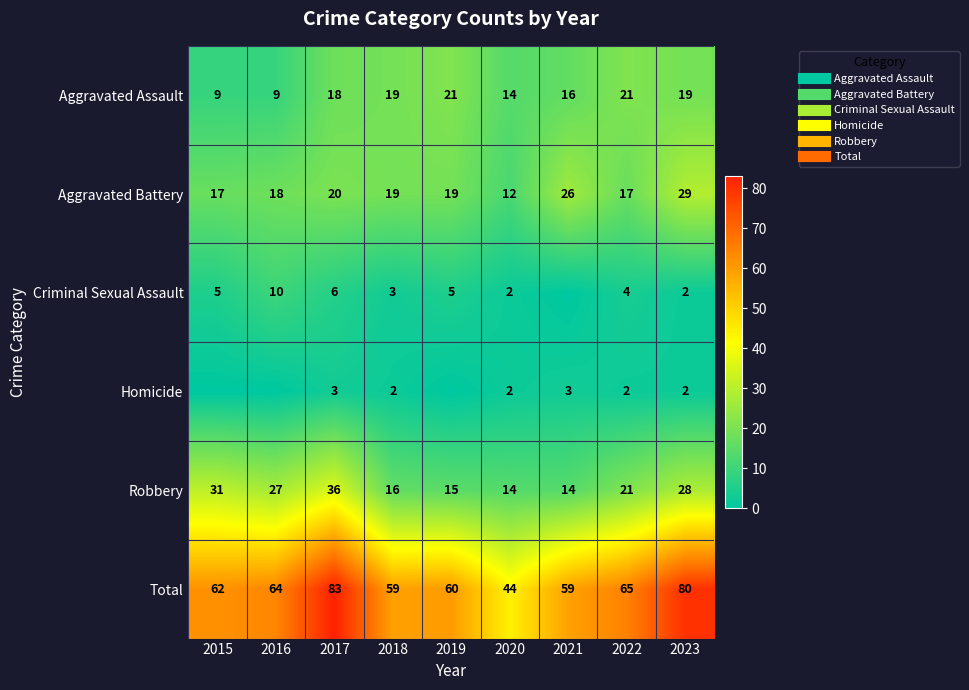

What is the sum of all Homicide values?

14